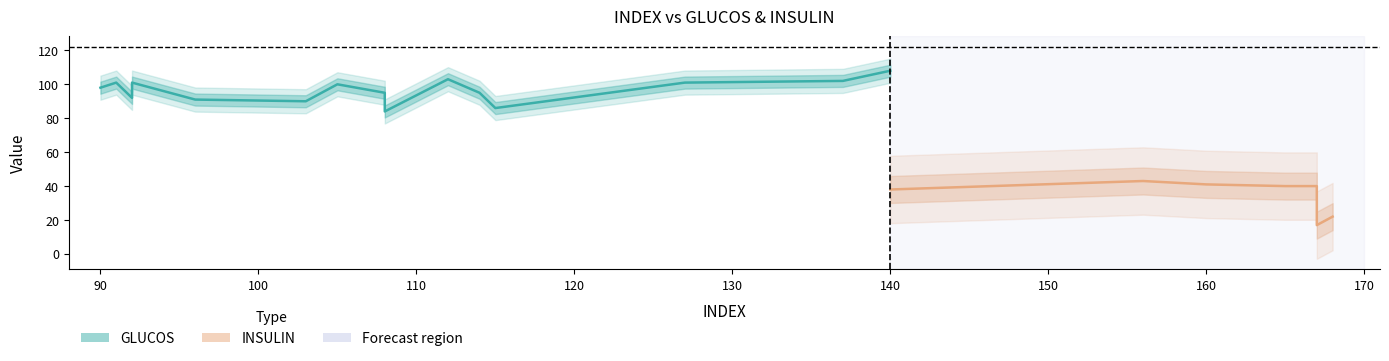

What is the sum of all GLUCOS values?

2075